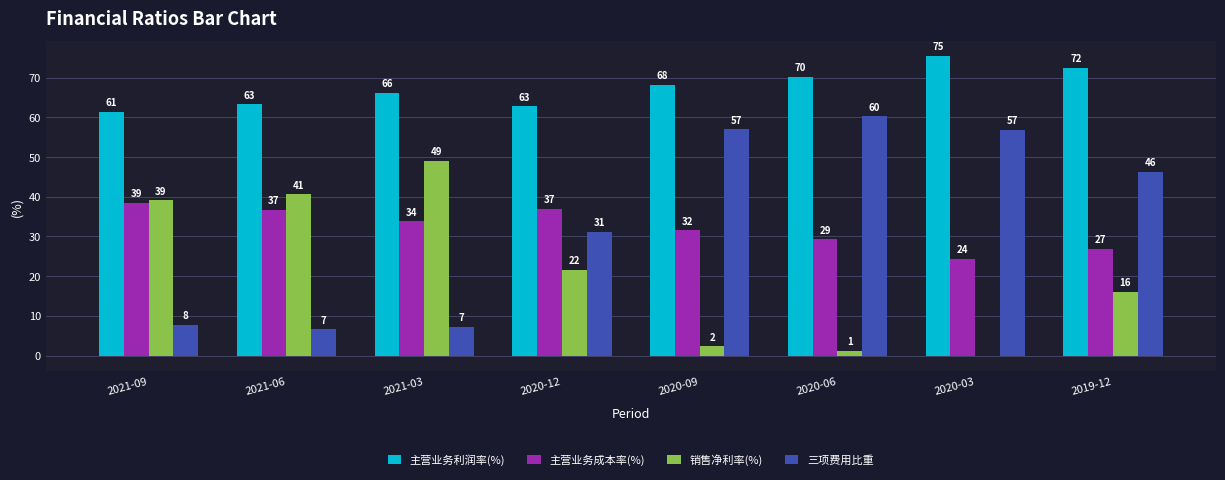

The value of 主营业务成本率(%) at 2021-03 is 59.2. True or false?

False